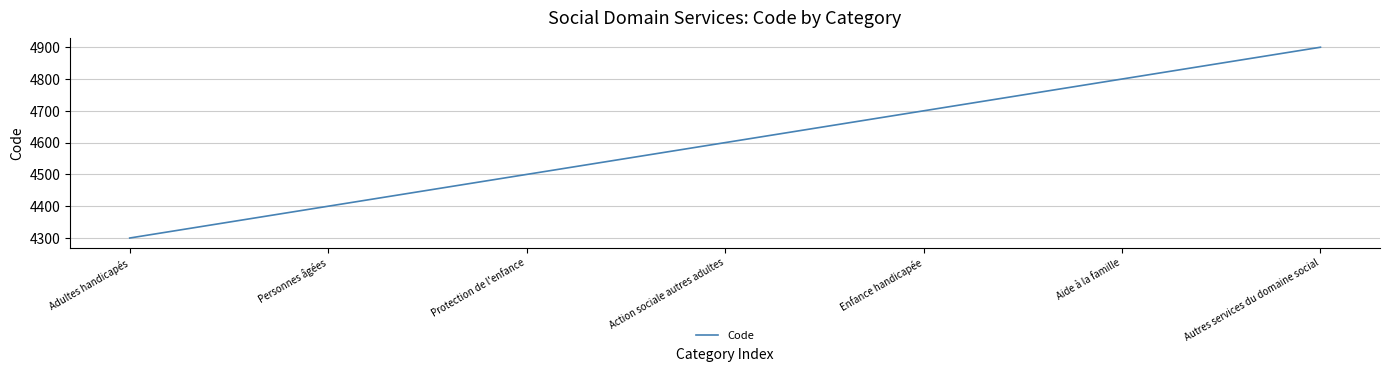

Approximately how many times larger is the value at Autres services du domaine social compared to Personnes âgées?

1.1